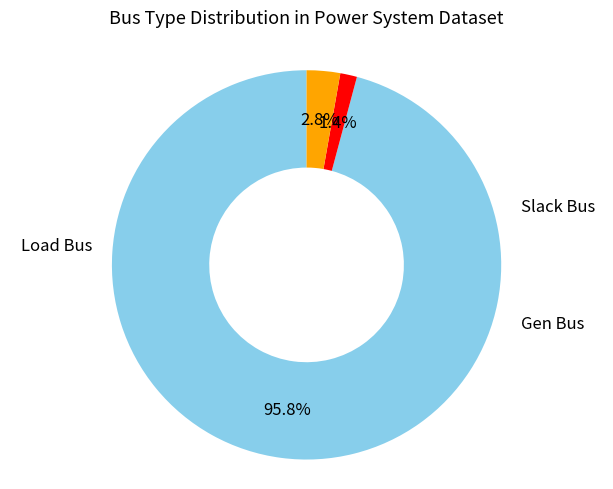

Is there a majority slice in this chart?

Yes